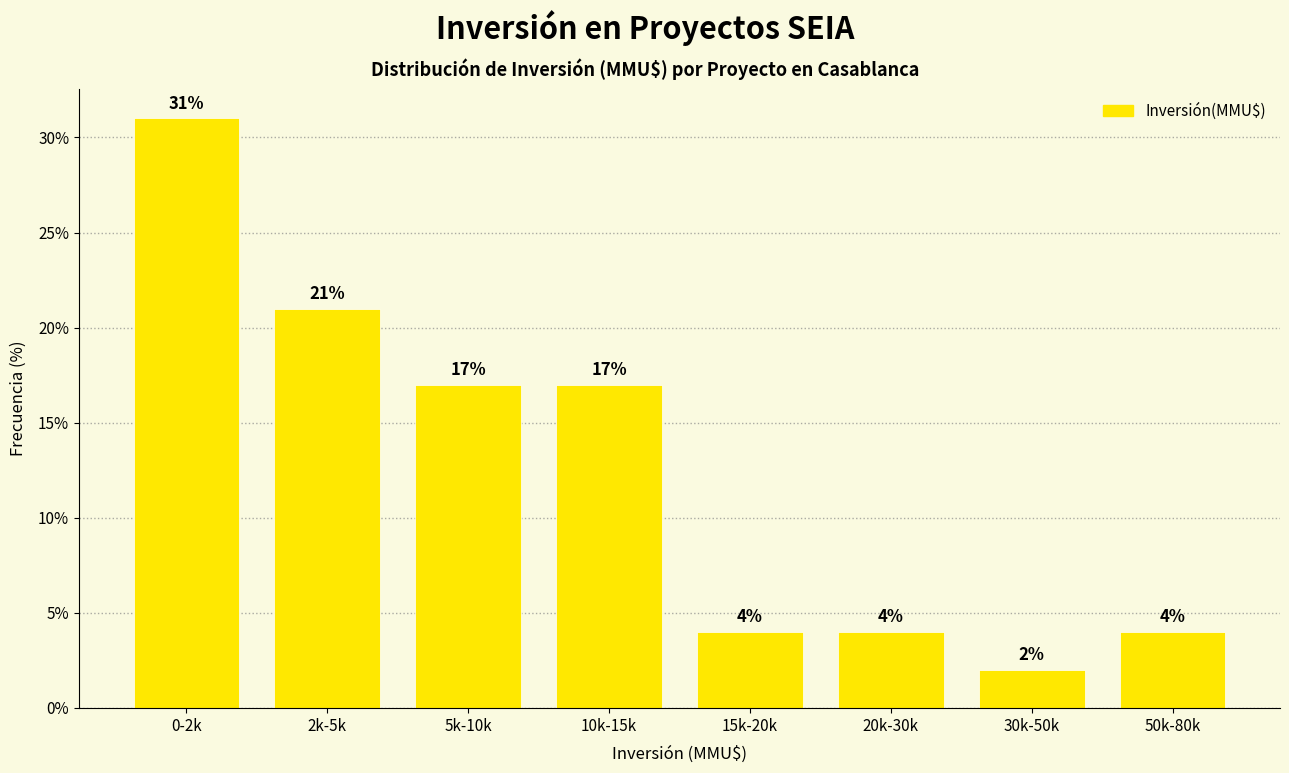

Reading left to right, extract all data points from this chart.

0-2k=31	2k-5k=21	5k-10k=17	10k-15k=17	15k-20k=4	20k-30k=4	30k-50k=2	50k-80k=4